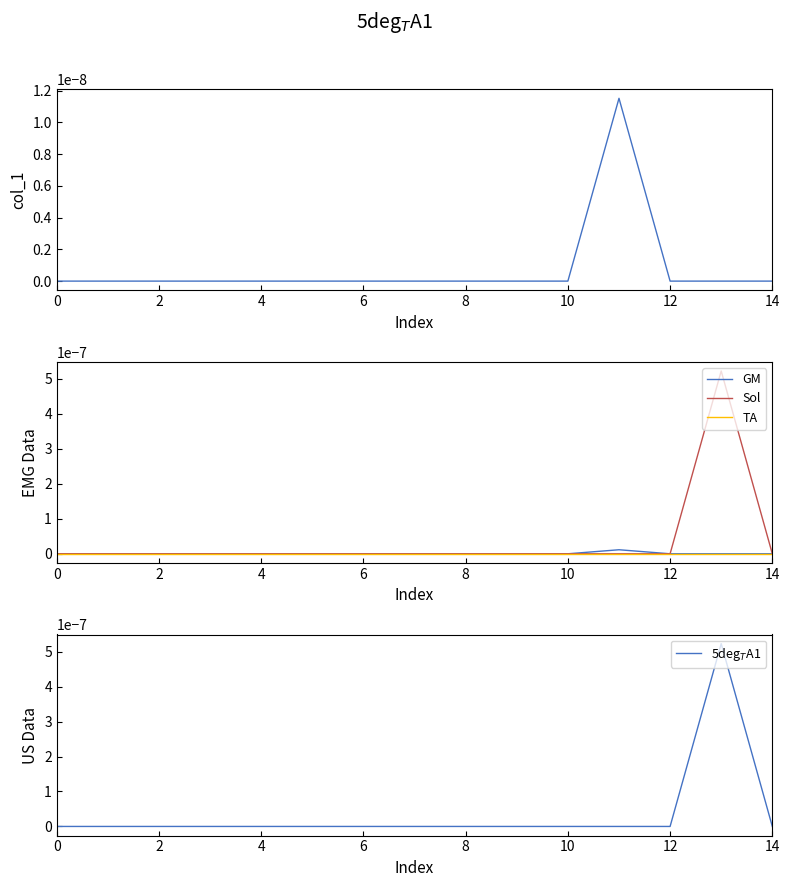

Is the value of 5deg$_T$A1 at 9 greater than the value of GM at 9?

No